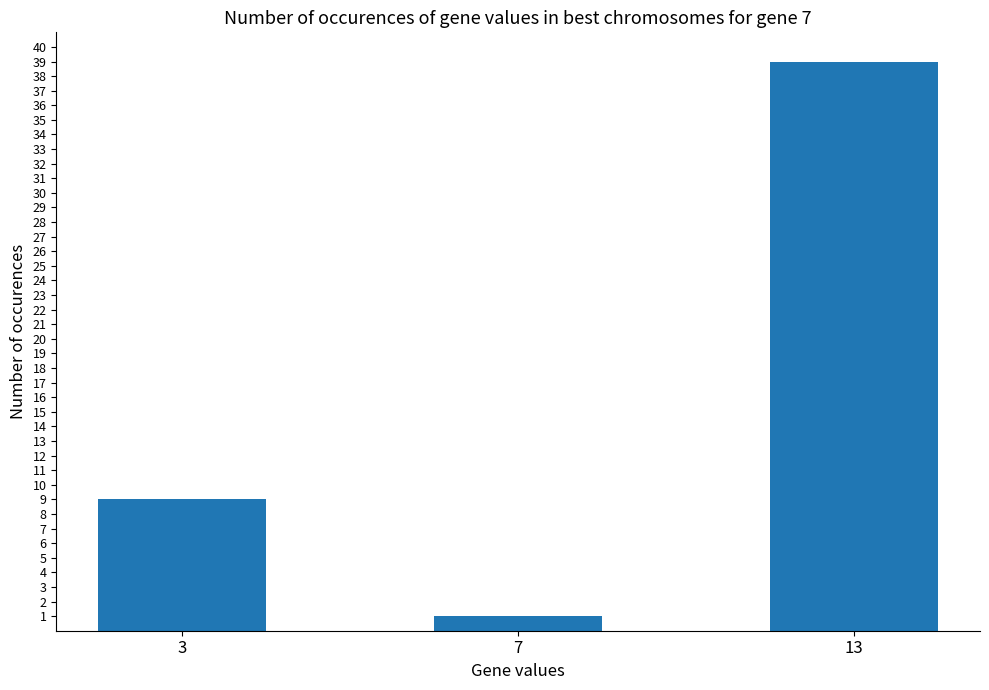

What is the average value?

16